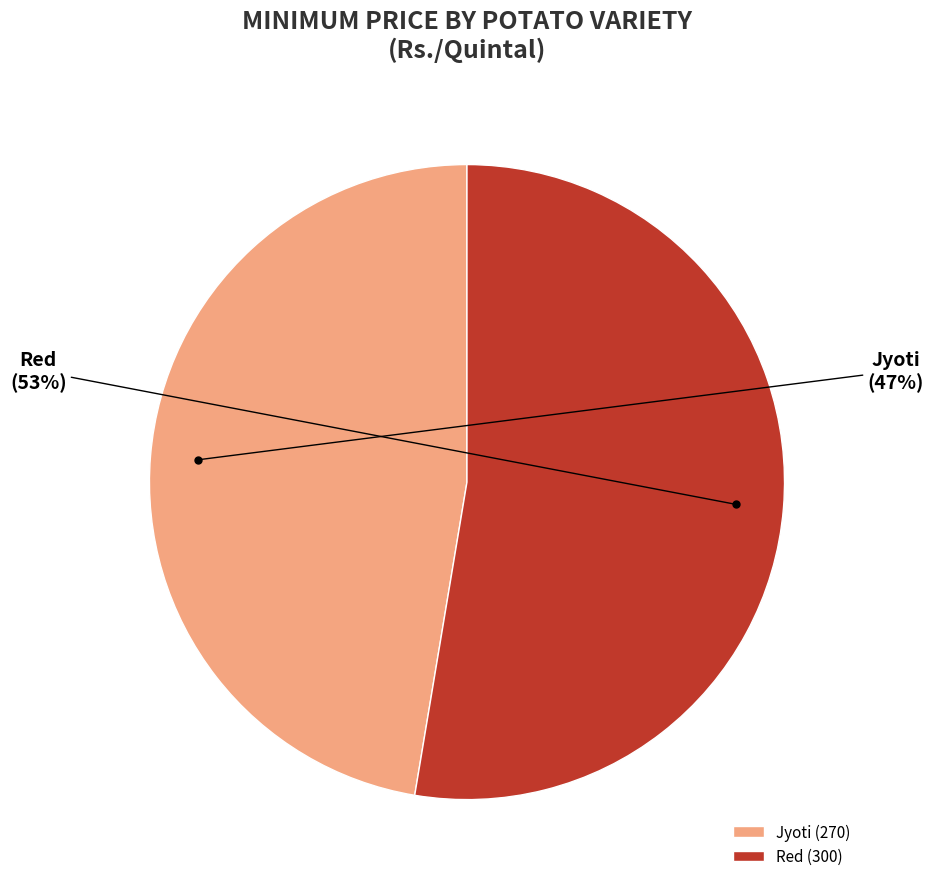

Is it true that Jyoti is 47% of the pie?

True